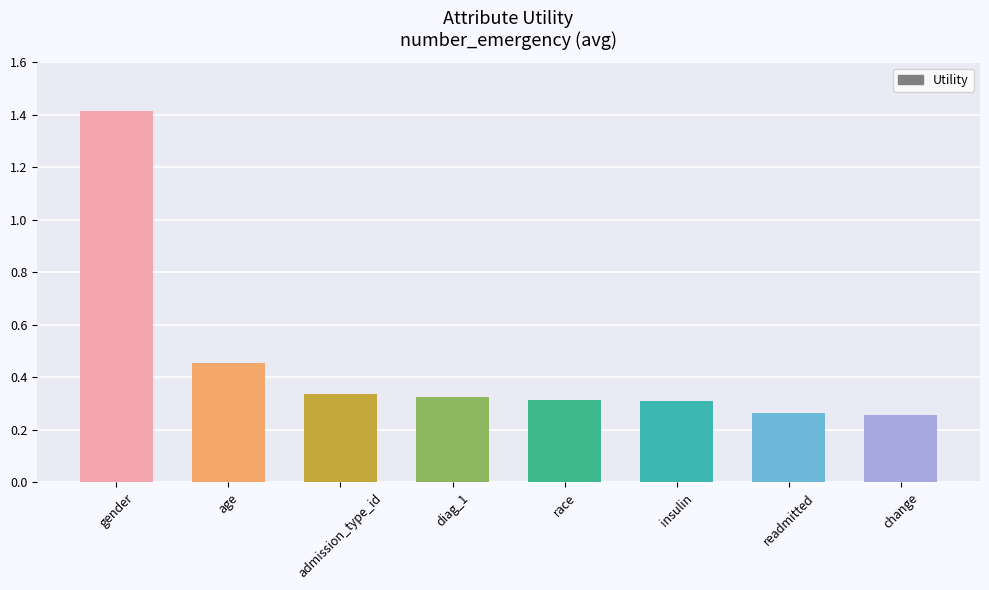

How many distinct data groups are displayed?

1